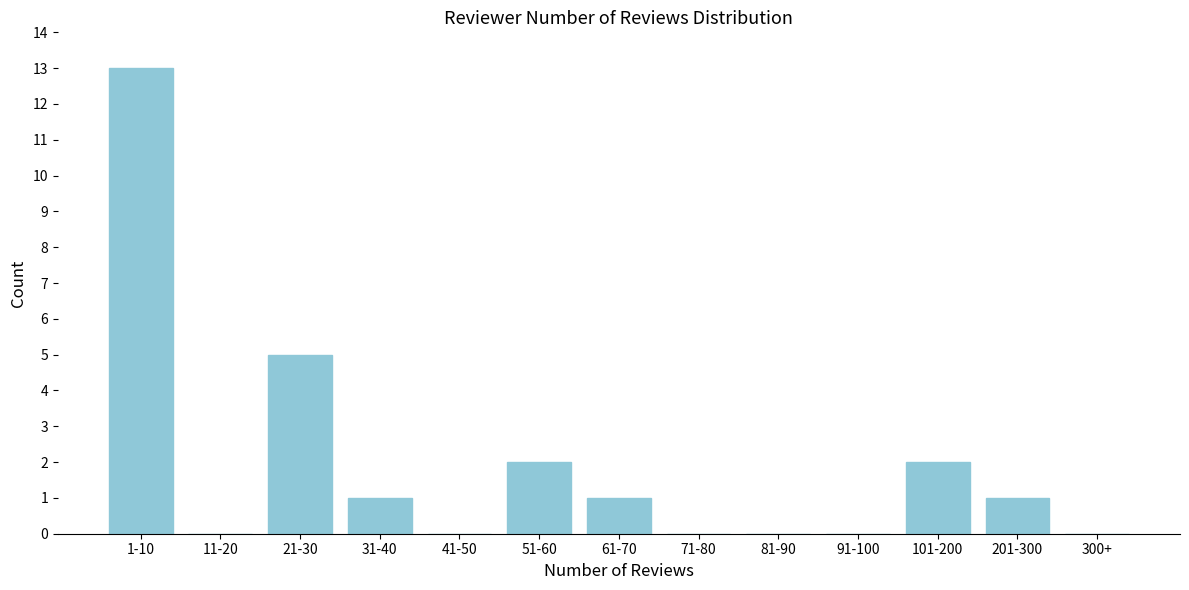

Reading left to right, list all the values displayed in this chart.

1-10=13	11-20=0	21-30=5	31-40=1	41-50=0	51-60=2	61-70=1	71-80=0	81-90=0	91-100=0	101-200=2	201-300=1	300+=0